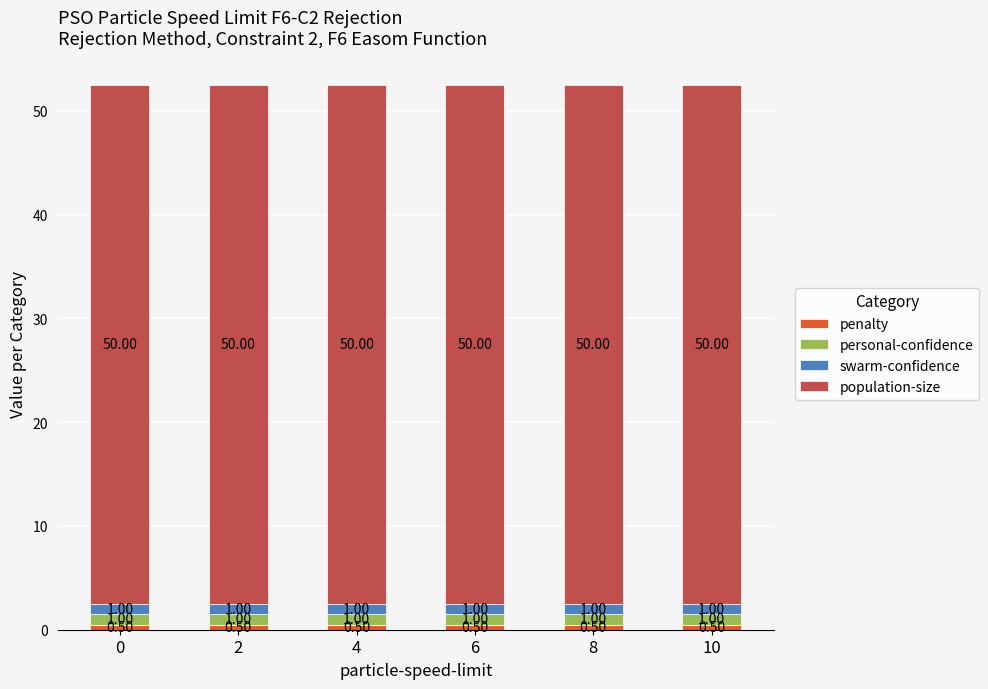

Are the bars grouped side by side (vs. stacked)?

No